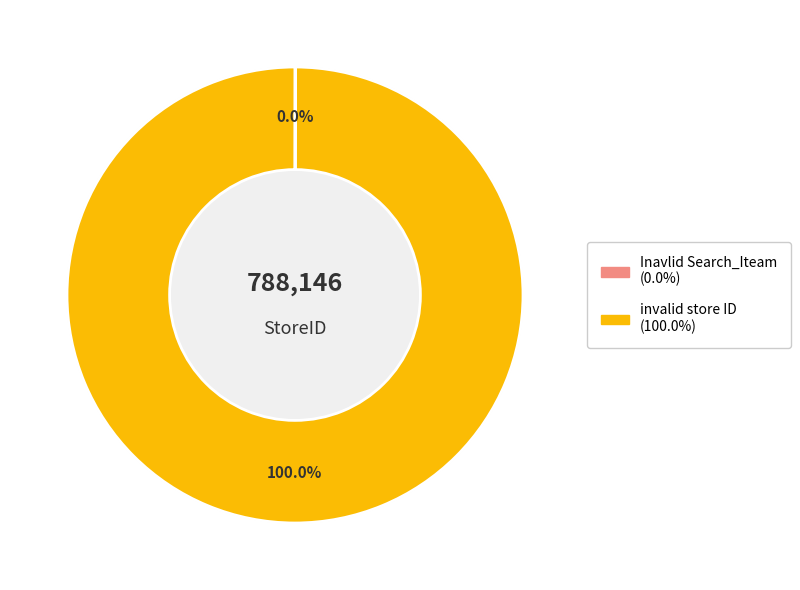

What is the largest slice in the pie chart?

invalid store ID